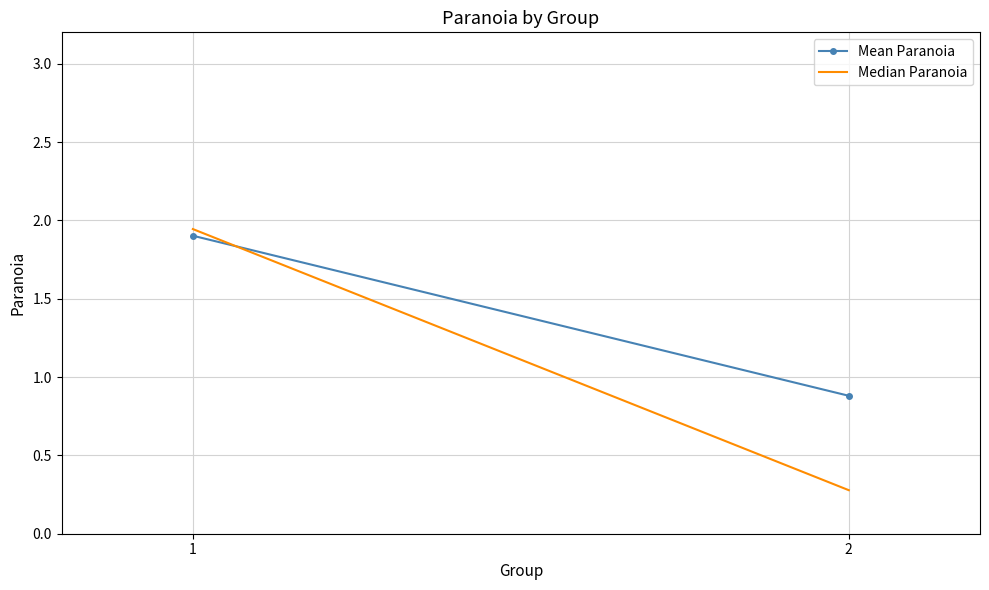

What is the average value of the Mean Paranoia series?

1.4